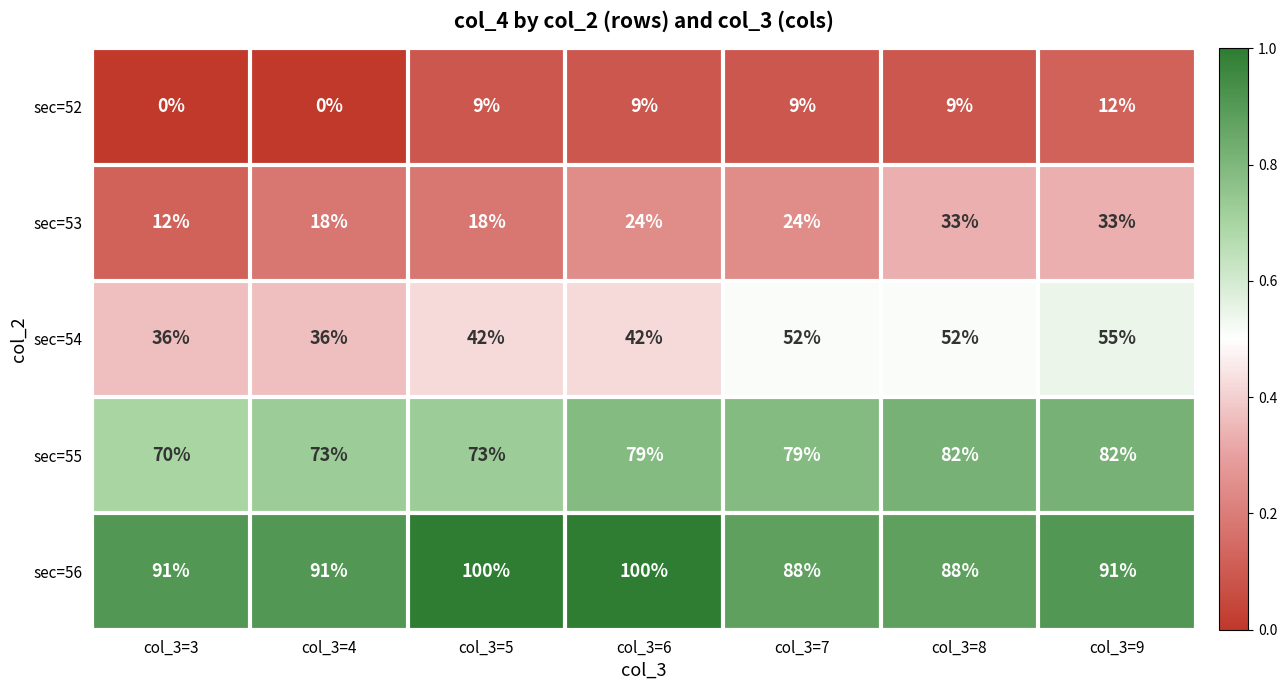

At how many categories does at least one series exceed 19?

7